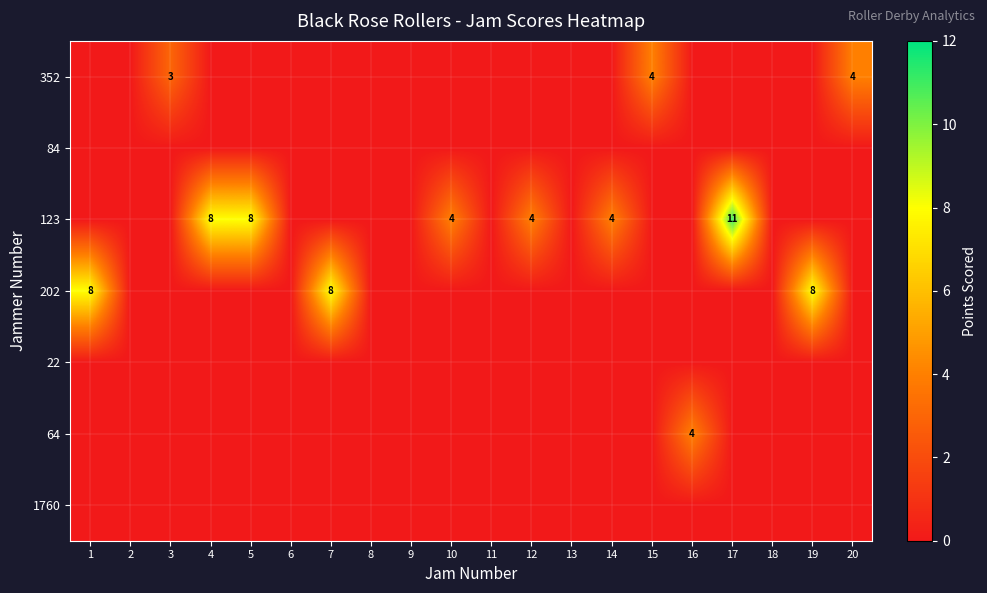

Is it true that 352 equals 4 at 15?

True